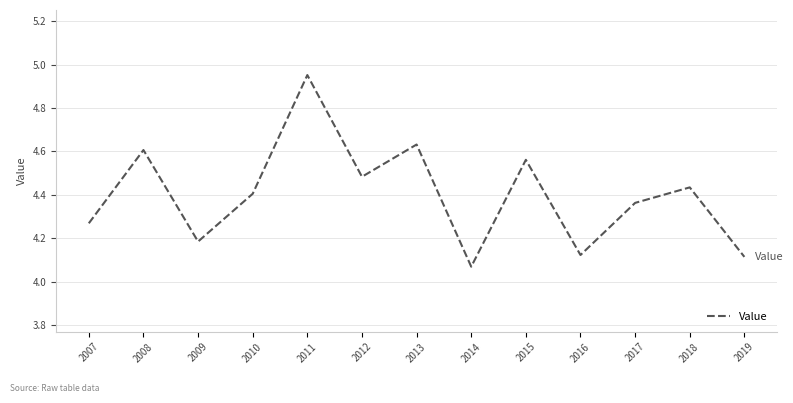

How many lines are shown in the chart?

1